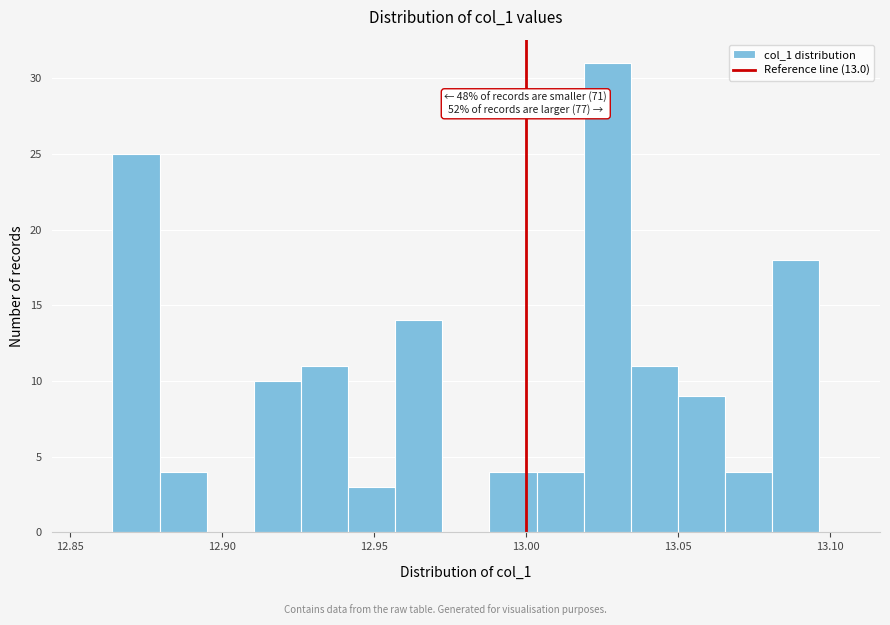

Around what value on the x-axis is the tallest bar? Give the approximate position of its centre, as read against the axis.

13.025